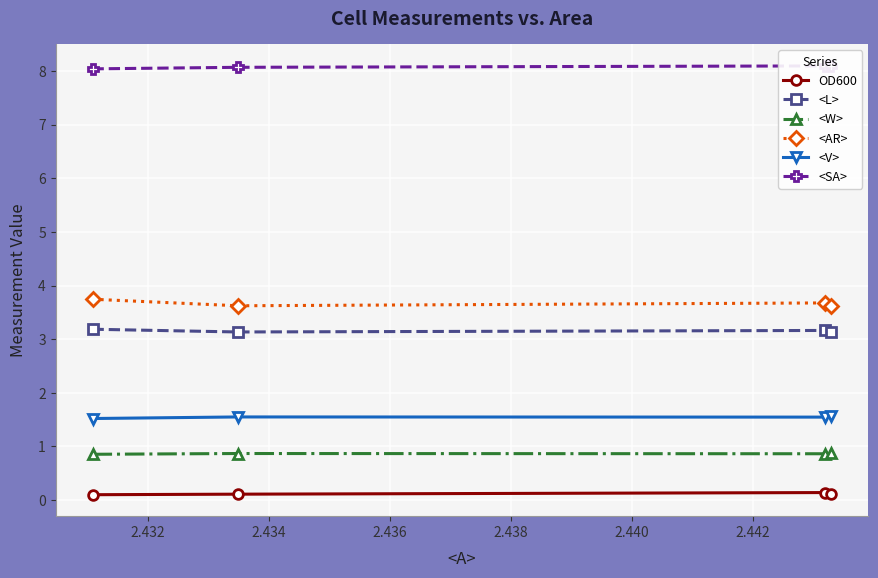

True or false: <L> and <W> intersect in this chart.

False